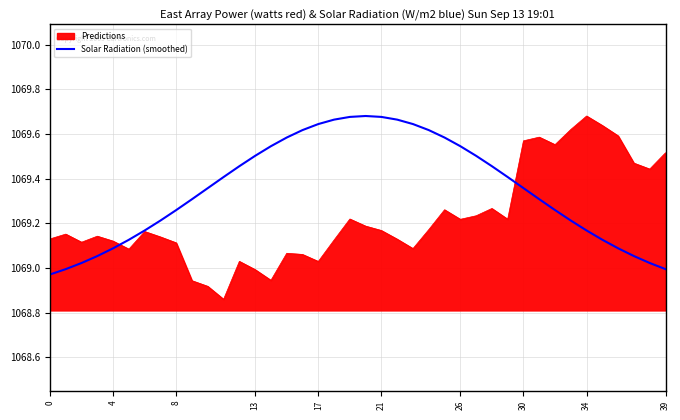

Which series has the largest total across all categories?

Solar Radiation (smoothed)